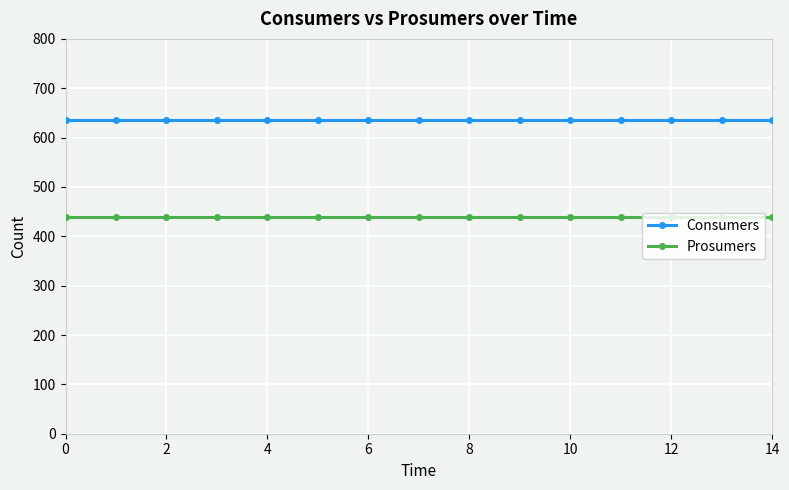

List the series in order of their peak value, highest first.

Consumers, Prosumers